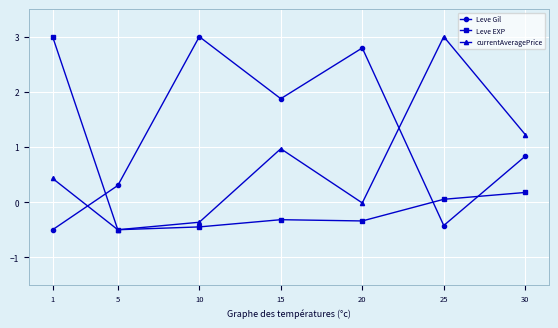

What is the total value across all series at 10?

2.2